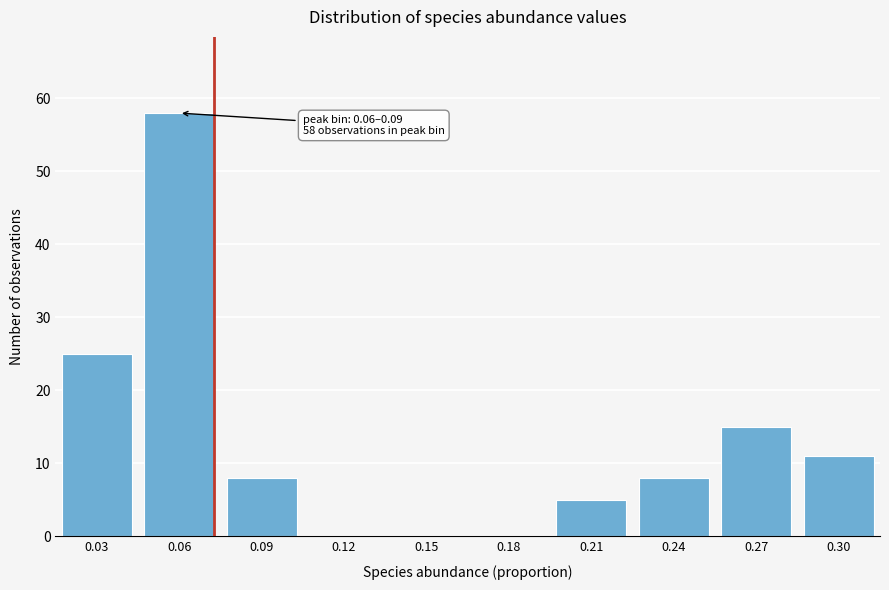

Reading left to right, list all the values displayed in this chart.

0.03=25	0.06=58	0.09=8	0.12=0	0.15=0	0.18=0	0.21=5	0.24=8	0.27=15	0.30=11